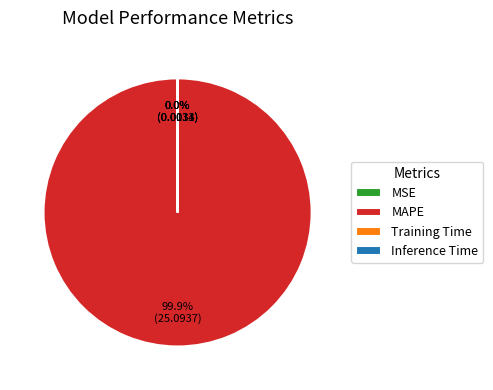

True or false: MAPE accounts for 100% of the total.

True